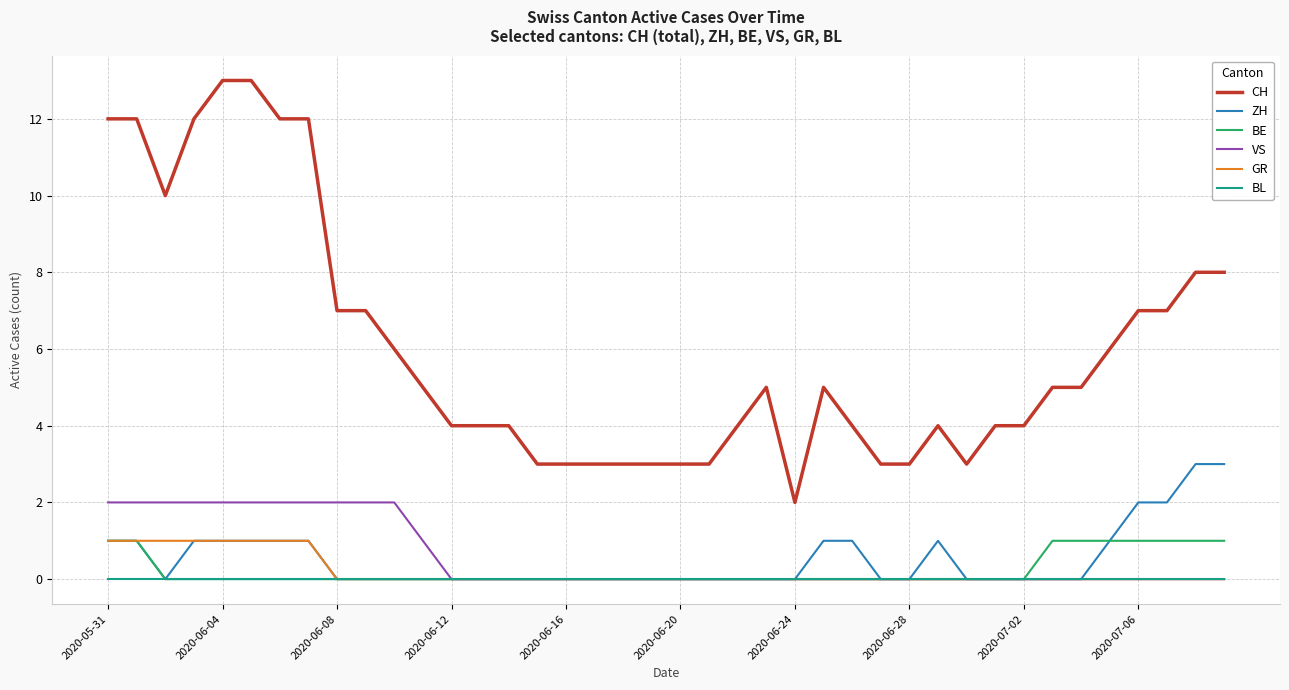

Which series has the widest spread of values?

CH